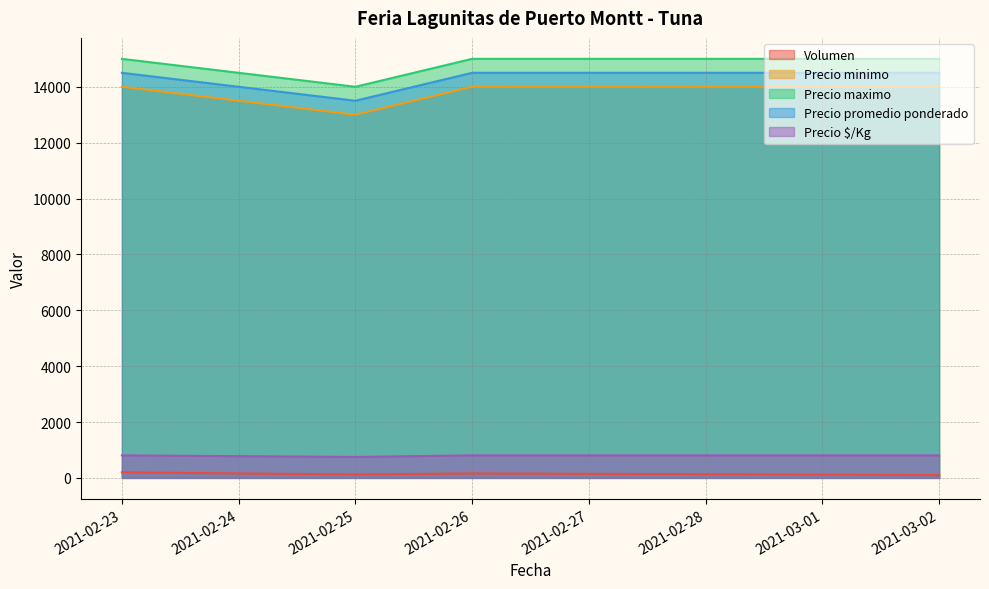

How many lines are shown in the chart?

5